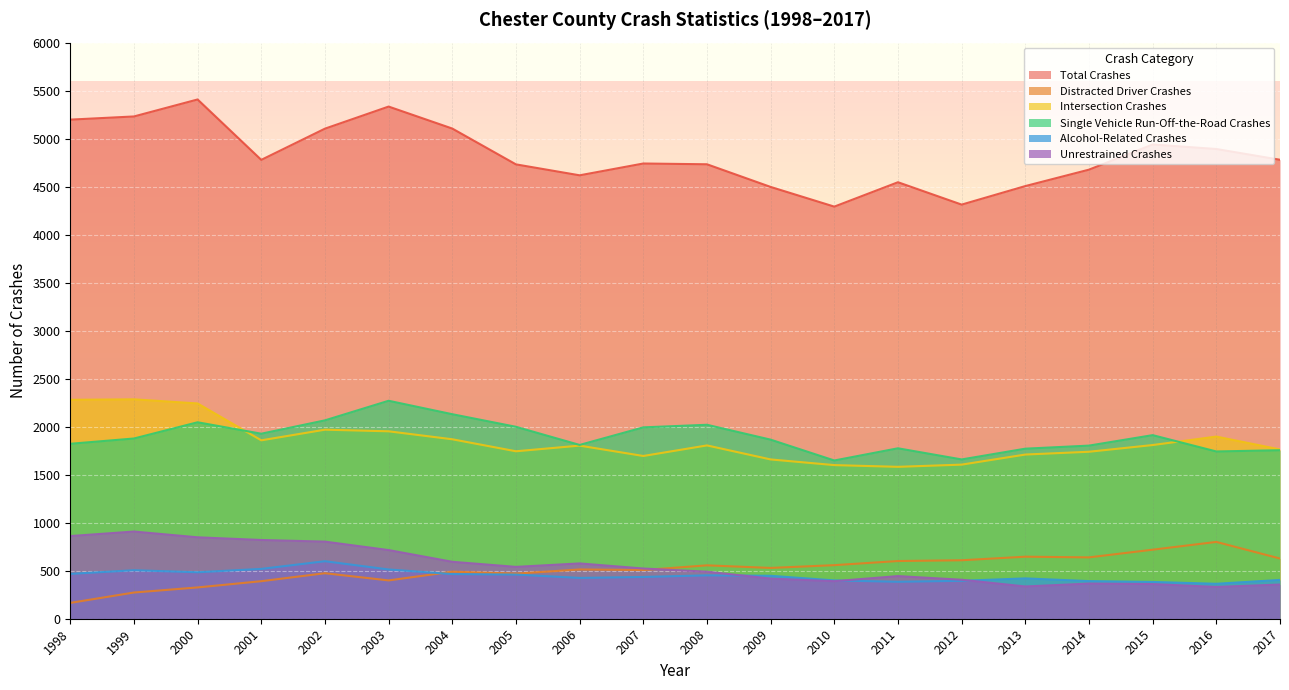

What is the sum of the Single Vehicle Run-Off-the-Road Crashes values at 2017 and 2000?

3801